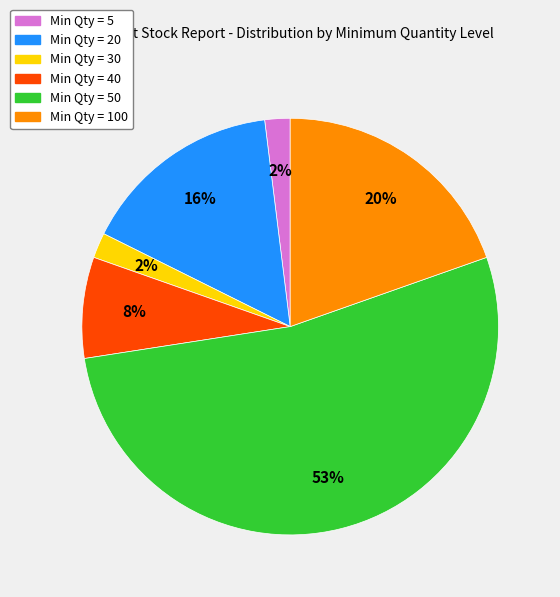

Is there any slice that represents more than half of the pie?

Yes